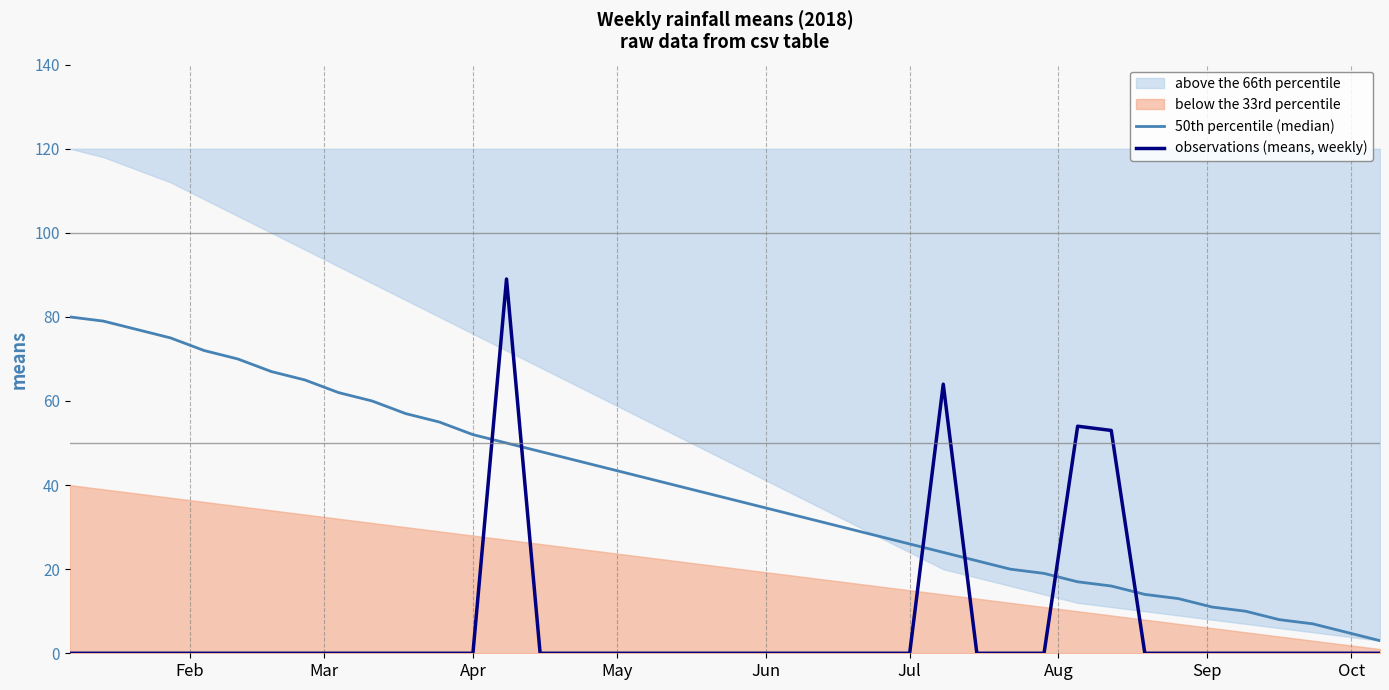

Which series has the widest spread of values?

observations (means, weekly)